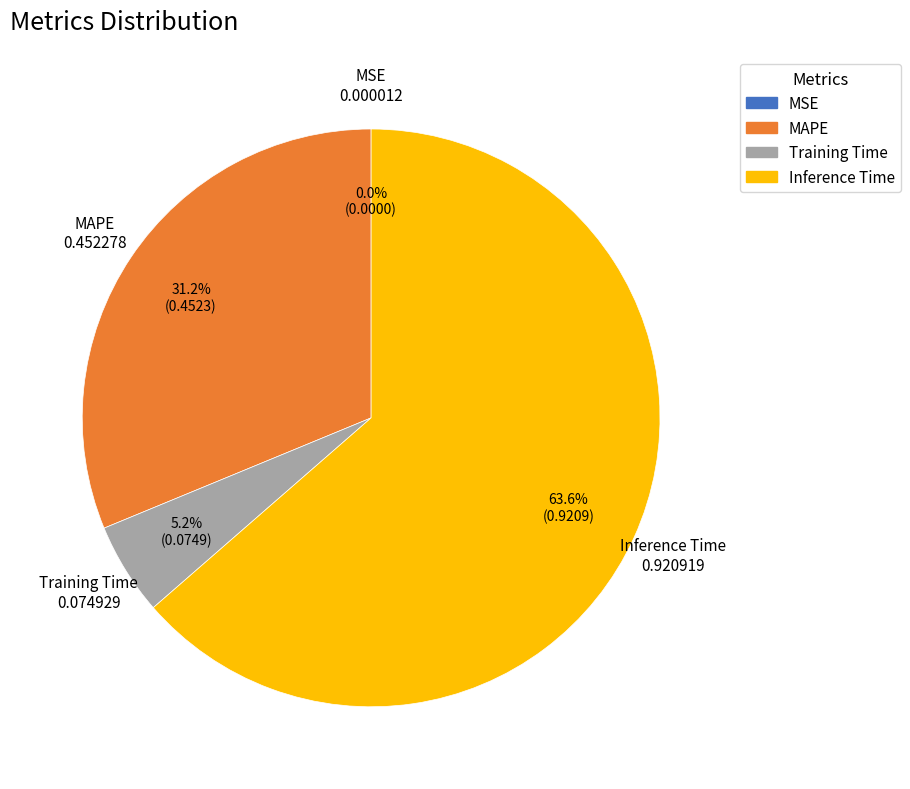

What is the total percentage of MAPE and Training Time?

36.4%